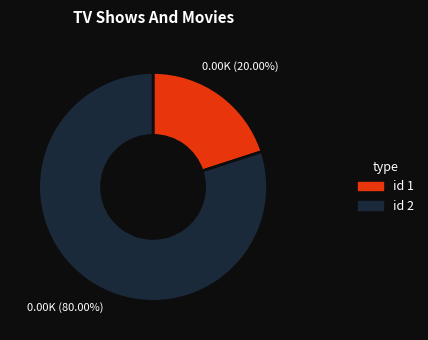

Is there any slice that represents more than half of the pie?

Yes